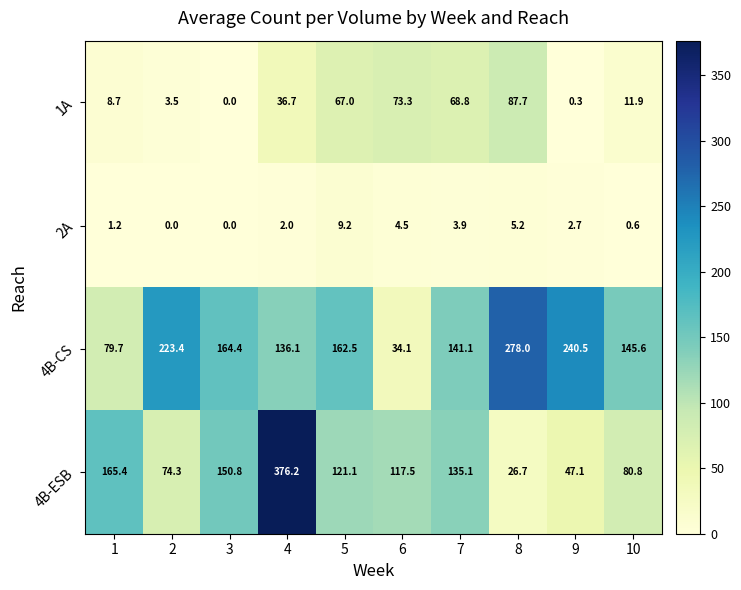

How many data points in 4B-CS are less than 162?

5